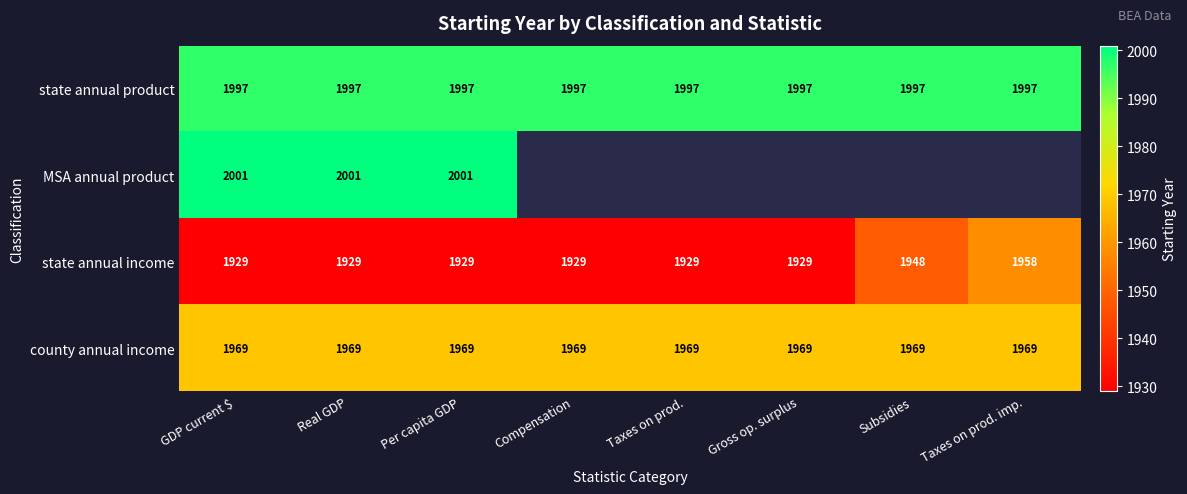

What is the spread (max minus min) of values at Real GDP?

72